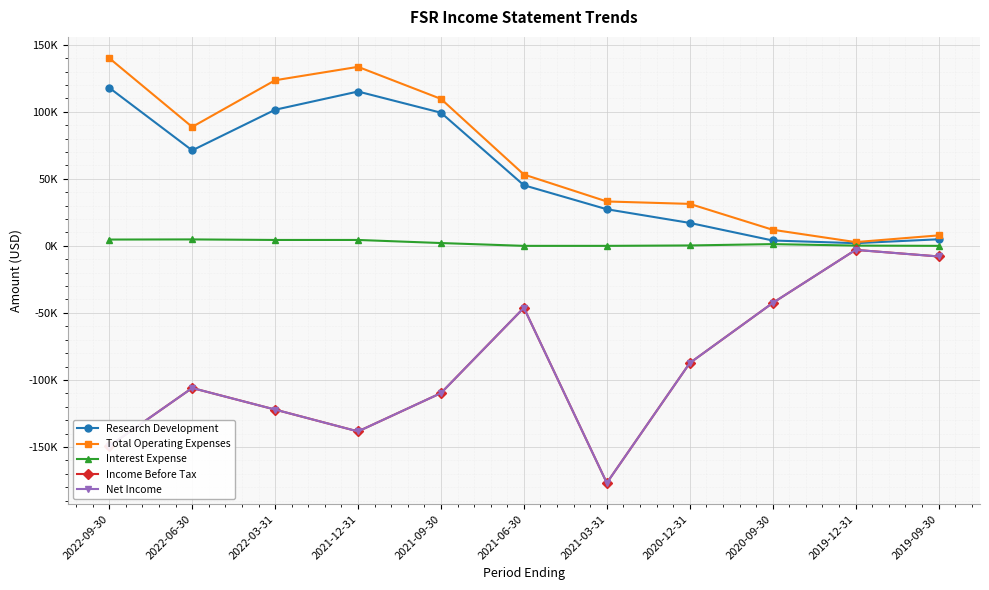

What is the spread (max minus min) of values at 2019-12-31?

5800